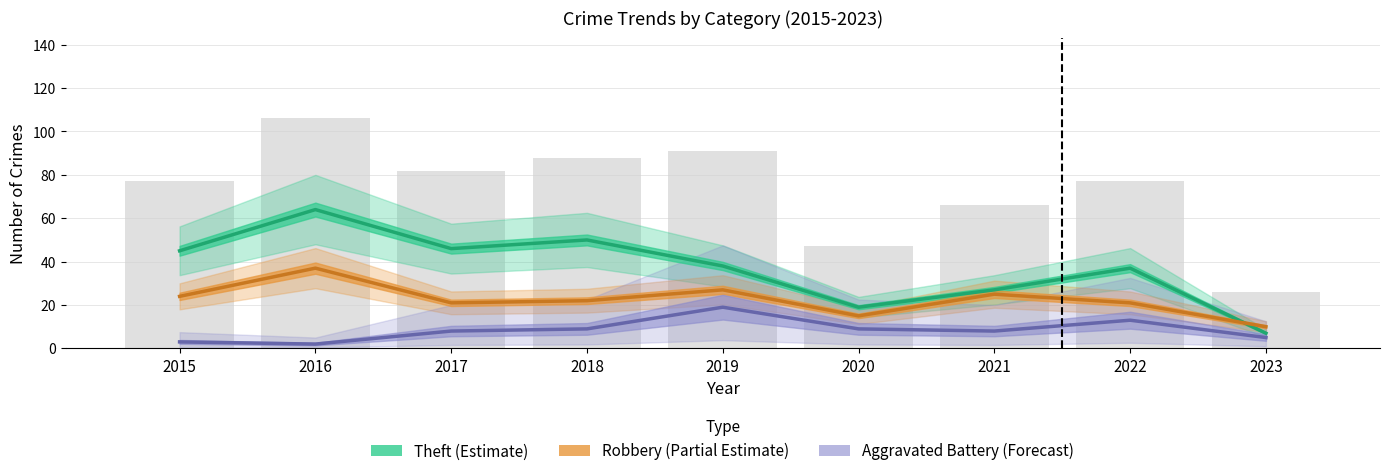

Between 2017 and 2020, which is larger?

2017